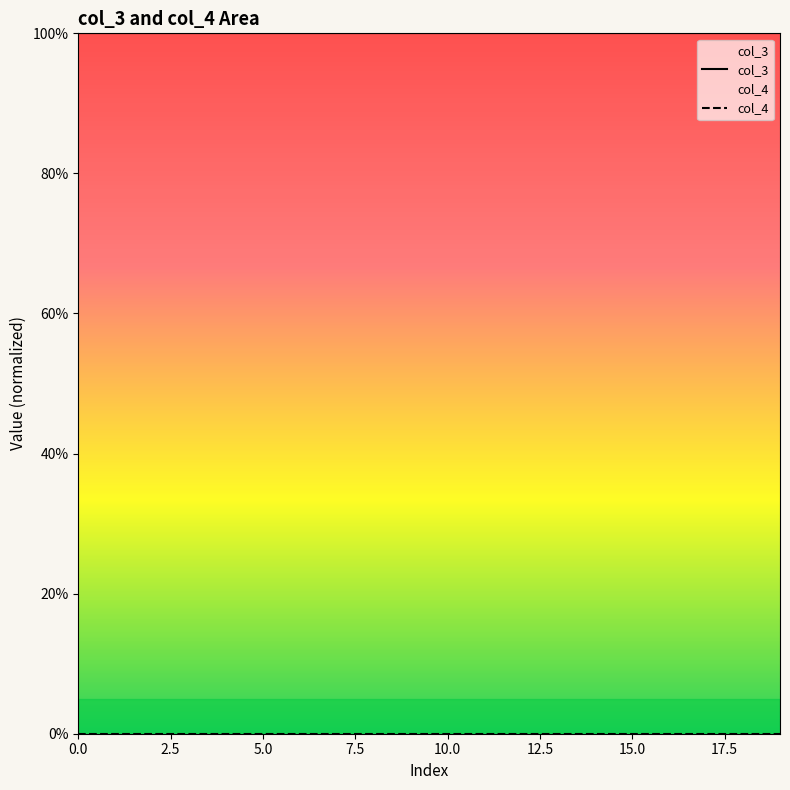

Which series has the largest total across all categories?

col_3